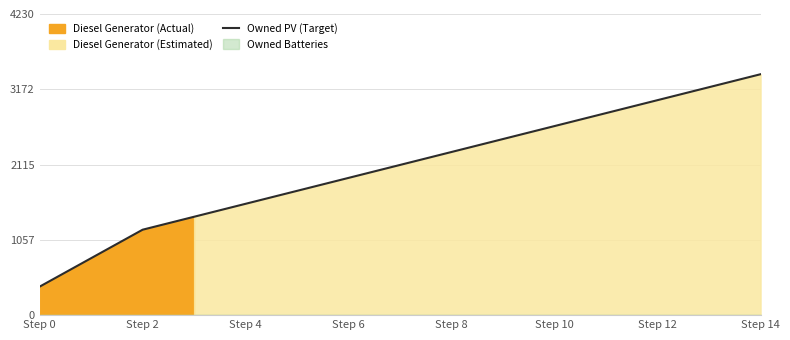

What is the difference between the maximum and minimum values?

2984